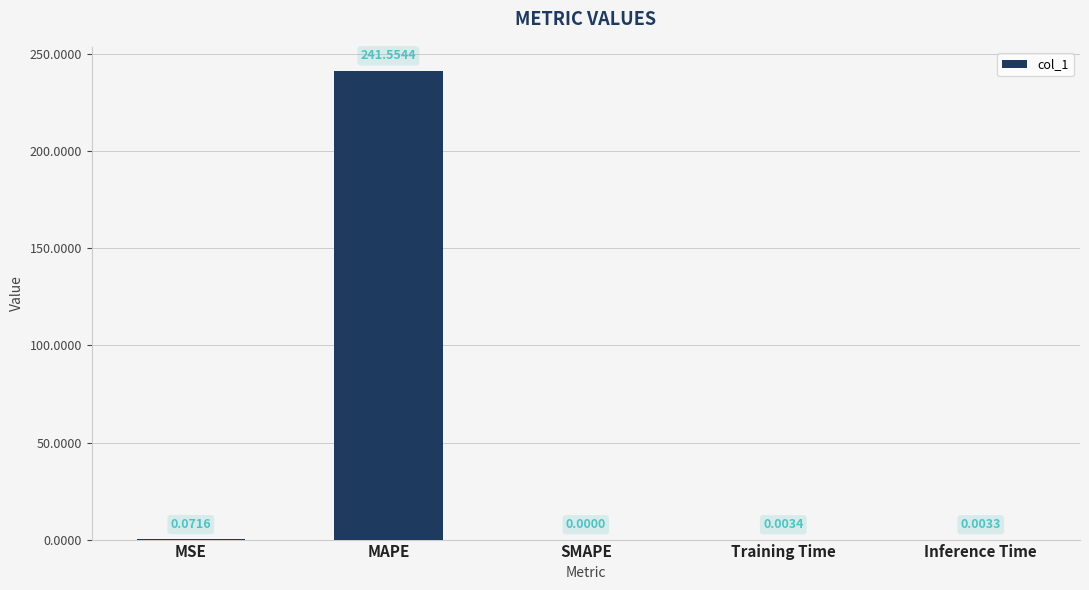

What is the sum of the values at SMAPE and MAPE?

241.6